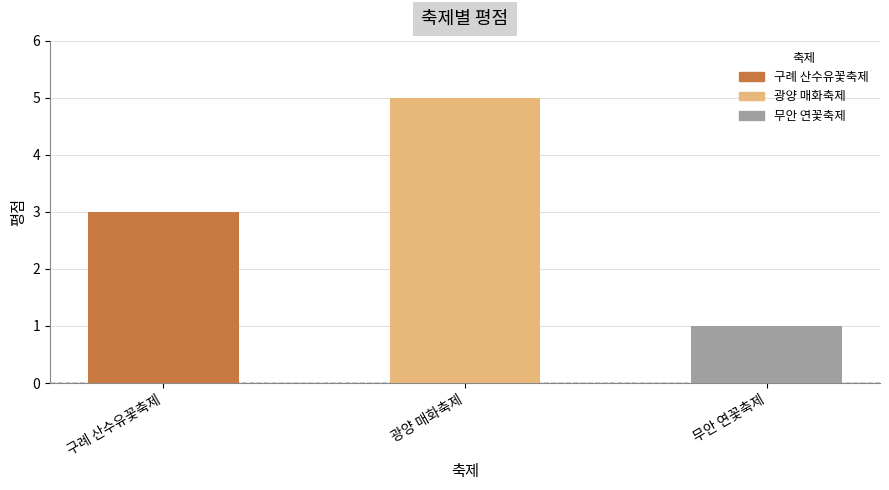

How many values are between 1 and 5?

3